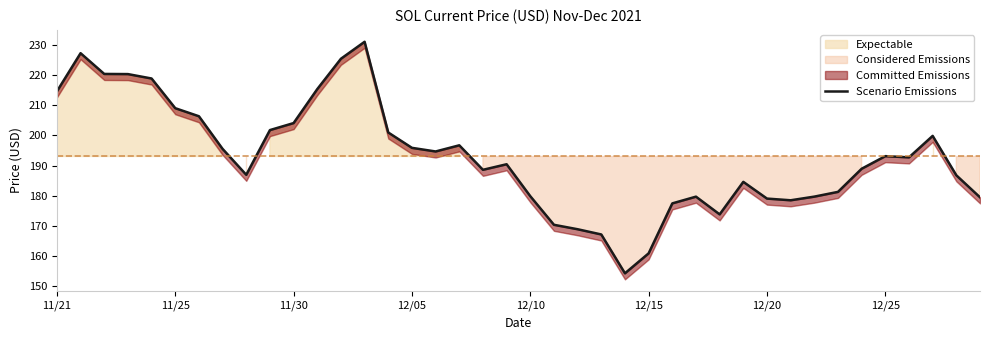

What is the average value?

193.0